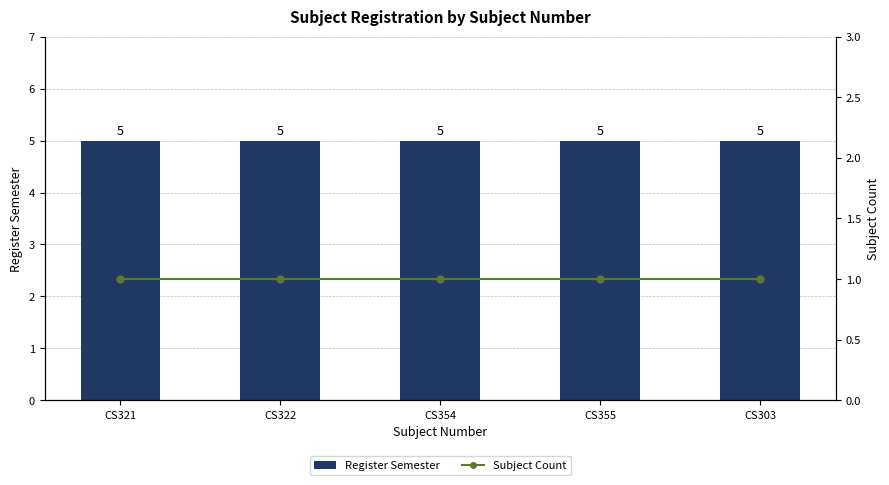

At which category is the sum across all series the highest?

CS321